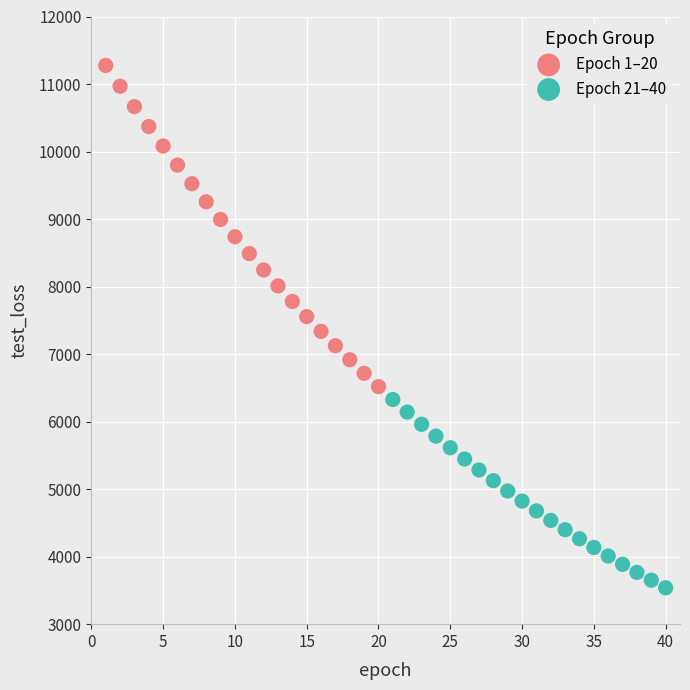

What are all the series names shown in the legend?

Epoch 1–20, Epoch 21–40